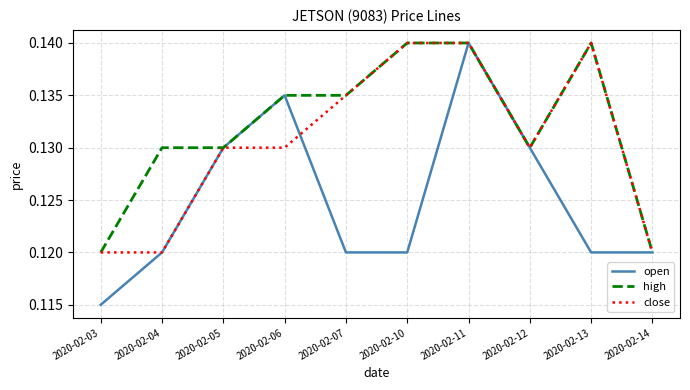

What is the sum of the close values at 2020-02-04 and 2020-02-13?

0.3